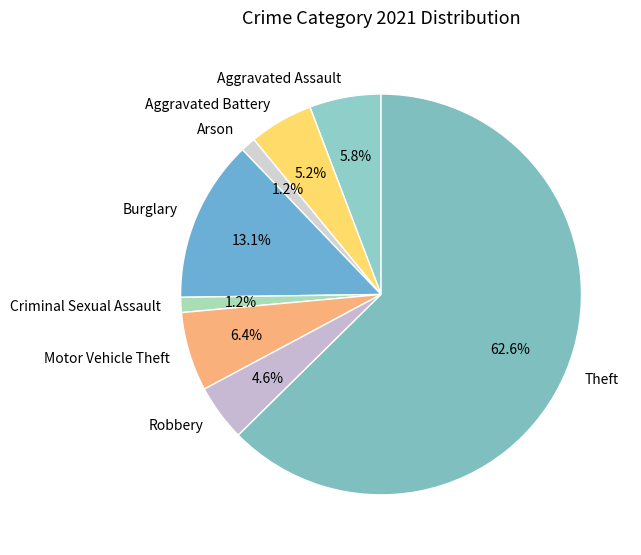

Which category accounts for the majority?

Theft